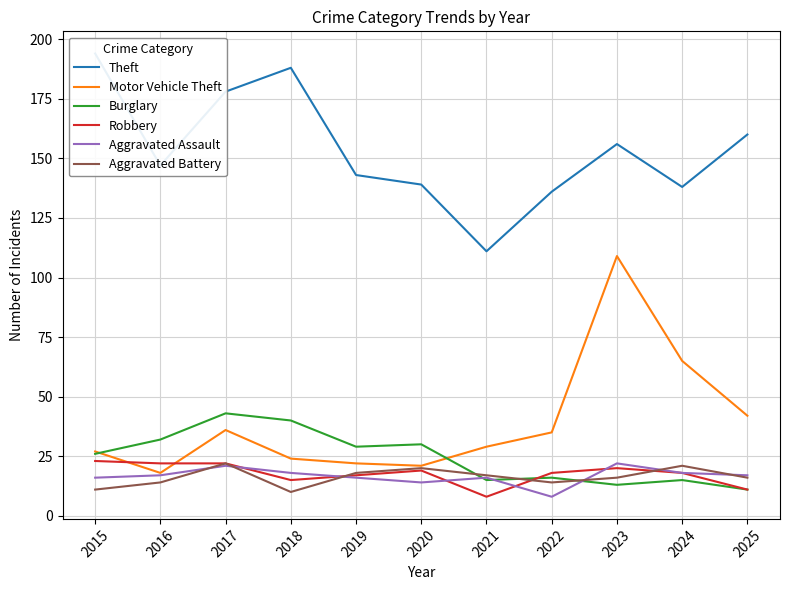

What is the sum of all Aggravated Assault values?

183